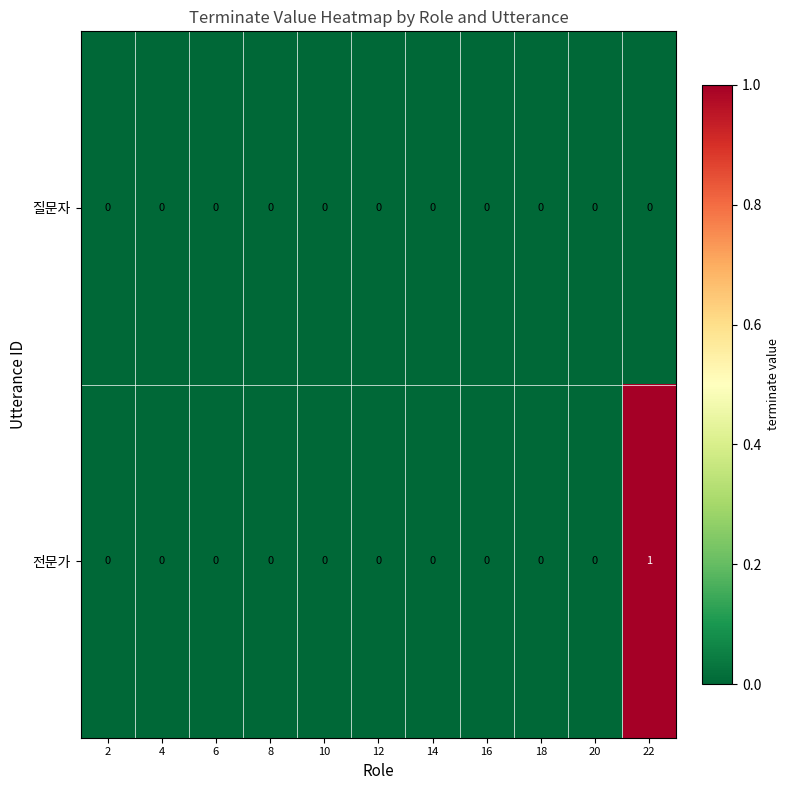

Is it true that 전문가 equals 0 at 14?

True